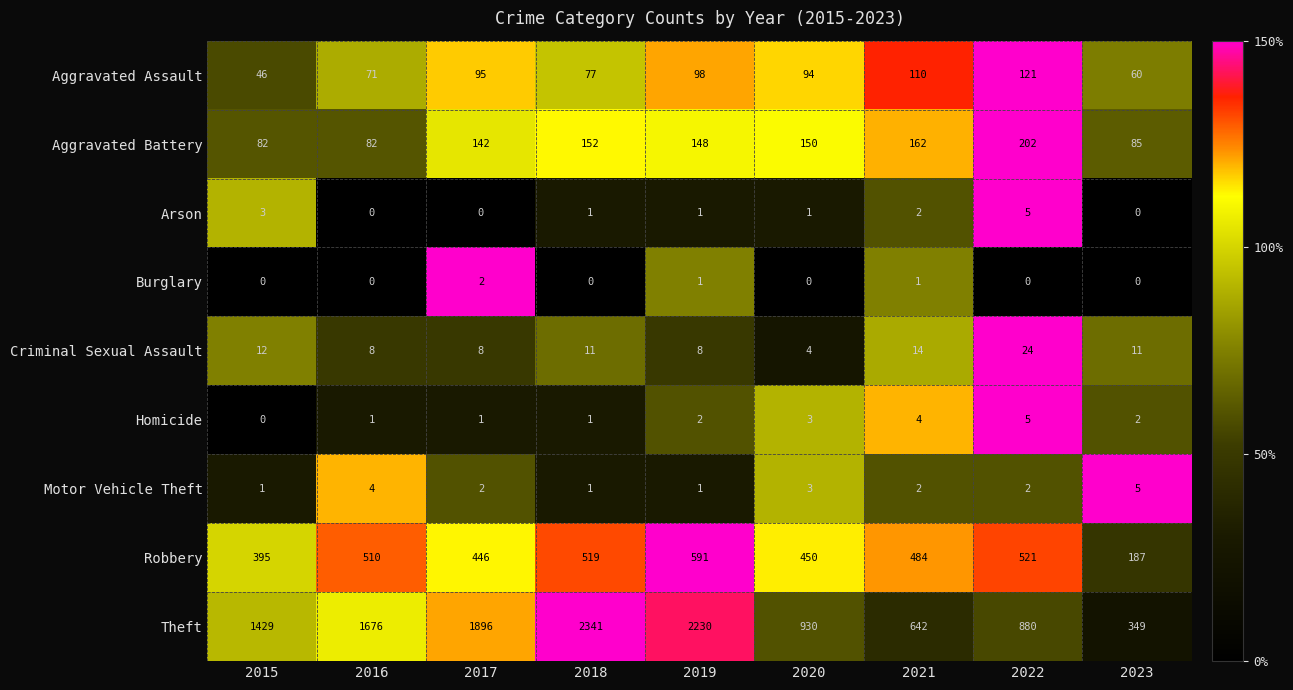

Where is Arson nearest to the value 2?

2021